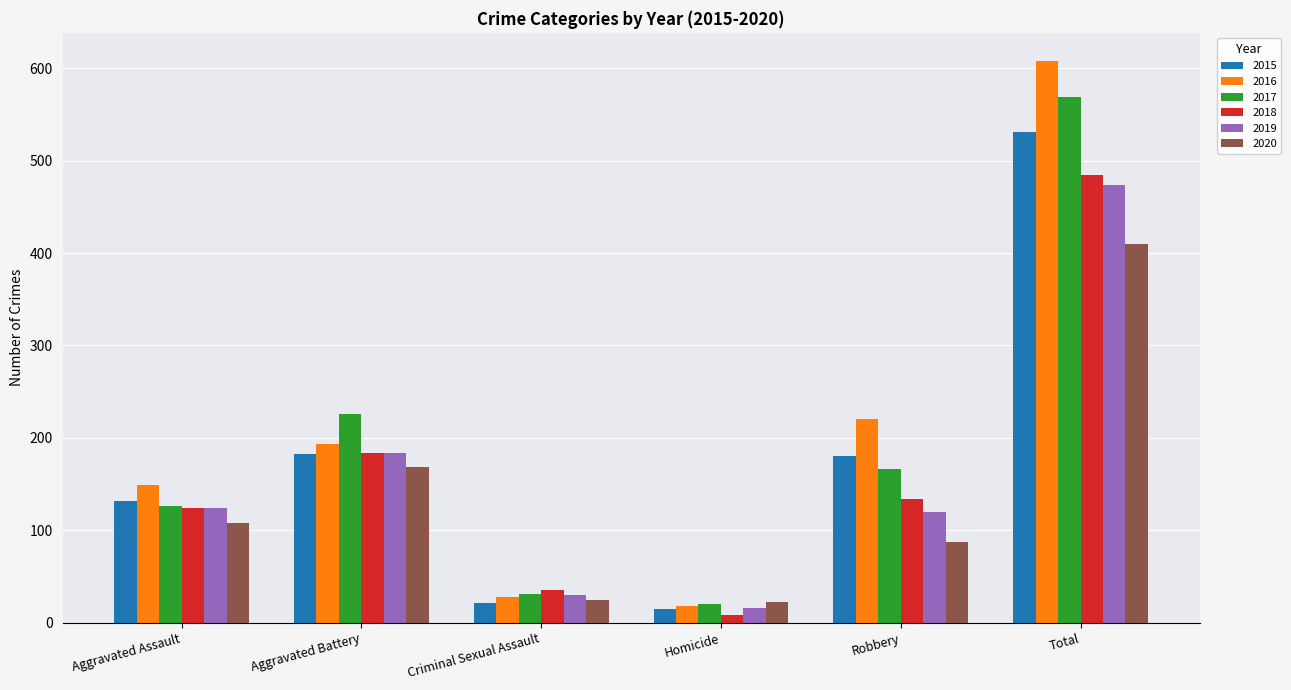

List the series in order of their peak value, lowest first.

2020, 2019, 2018, 2015, 2017, 2016